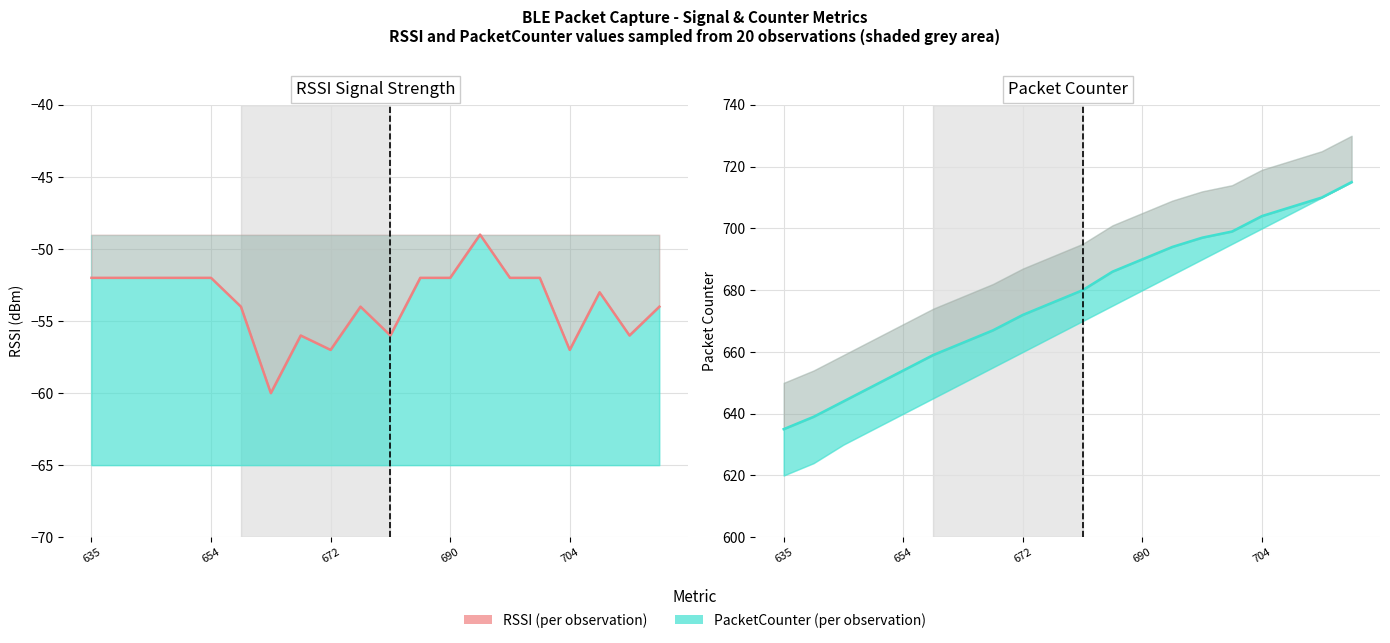

Does the chart display data point markers on the line(s)?

No